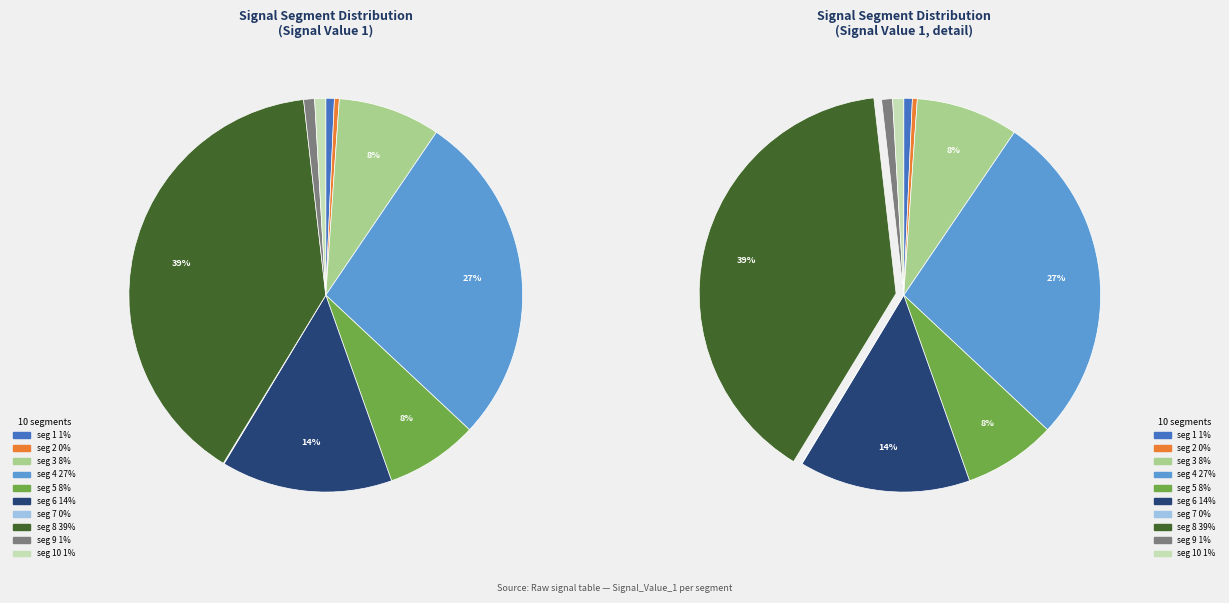

Combined, do signal segment 2 and signal segment 5 account for over 50%?

No